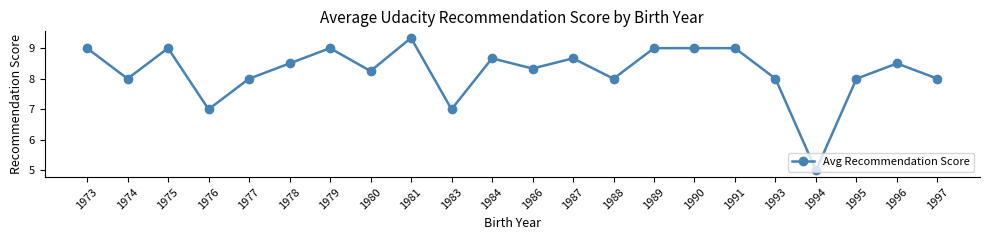

True or false: the data has more than 2 interior local peaks.

True